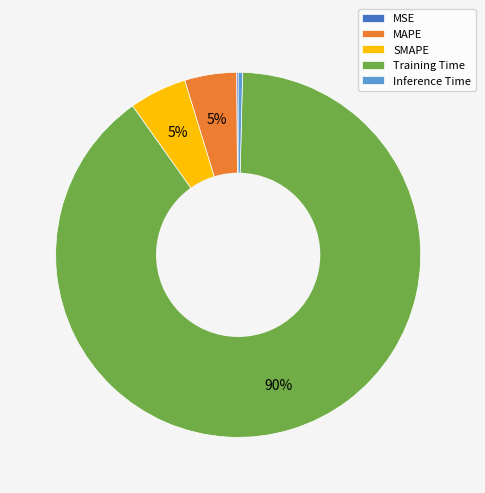

The MAPE slice represents 19% of the pie. True or false?

False